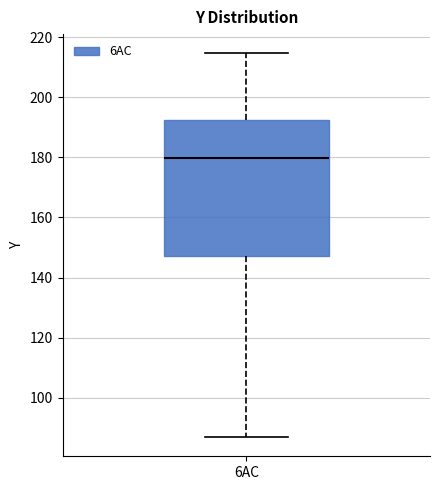

Transcribe this box plot: give where the median line is, the range the box spans, and where the two whiskers end, as read against the y-axis. The values are not printed on the chart, so give them approximately, as read against the axis.

median 180, box 148 to 192, whiskers 86 to 214